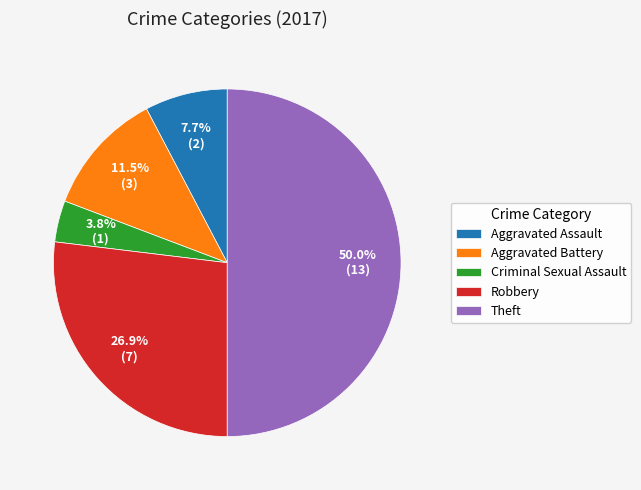

Is the sum of Aggravated Battery and Criminal Sexual Assault greater than half?

No